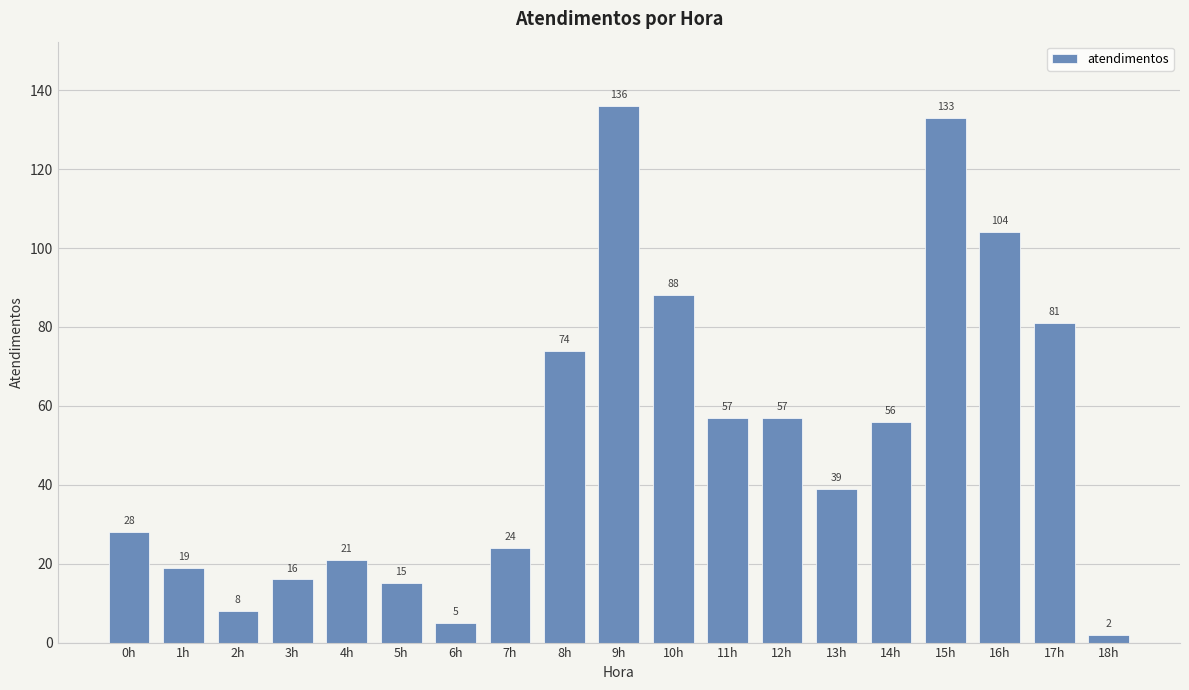

Reading right to left, list all the values displayed in this chart.

18h=2	17h=81	16h=104	15h=133	14h=56	13h=39	12h=57	11h=57	10h=88	9h=136	8h=74	7h=24	6h=5	5h=15	4h=21	3h=16	2h=8	1h=19	0h=28